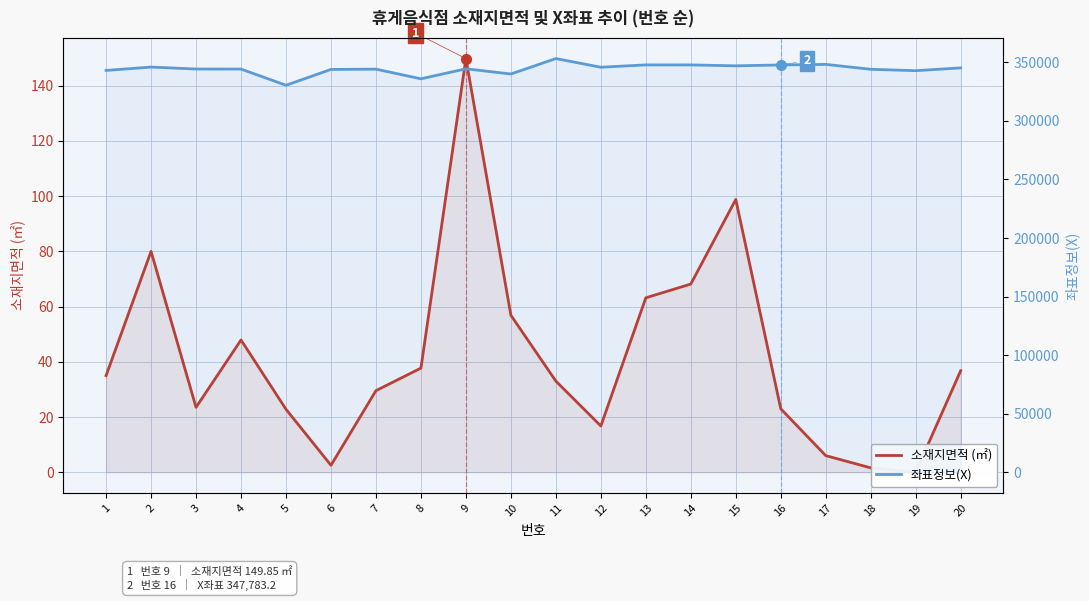

Rank the series at 7 from highest to lowest value.

좌표정보(X), 소재지면적 (㎡)